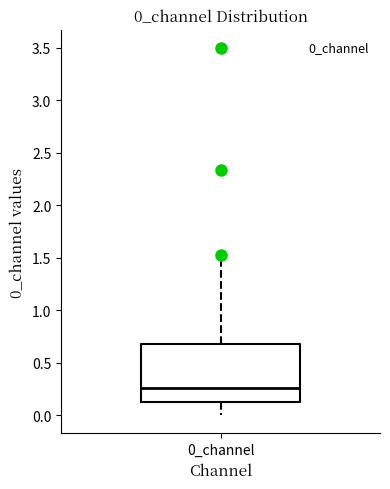

Where is the upper edge of the box for 0_channel on the y-axis? The values are not printed on the chart, so give them approximately, as read against the axis.

0.70